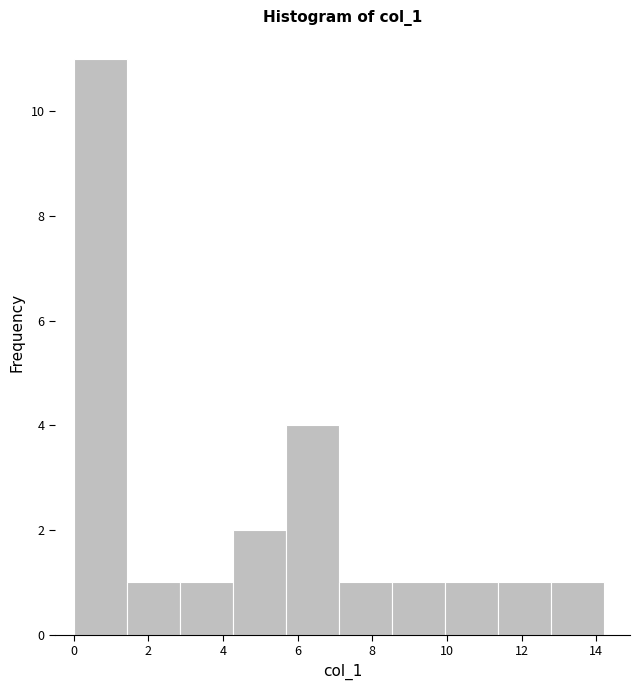

How tall is the bar that spans 12.8 to 14.2 on the x-axis? Neither the bar edges nor the heights are printed on the chart, so give them approximately, as read against the axes.

1